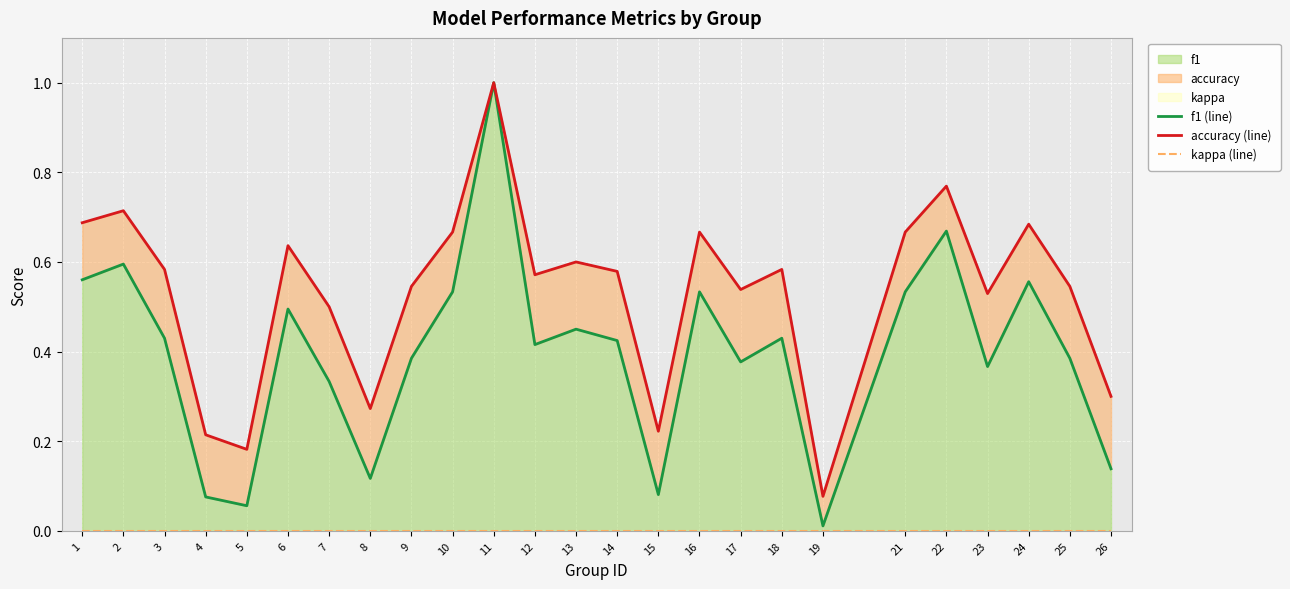

Which category has the lowest value in the f1 (line) series?

19